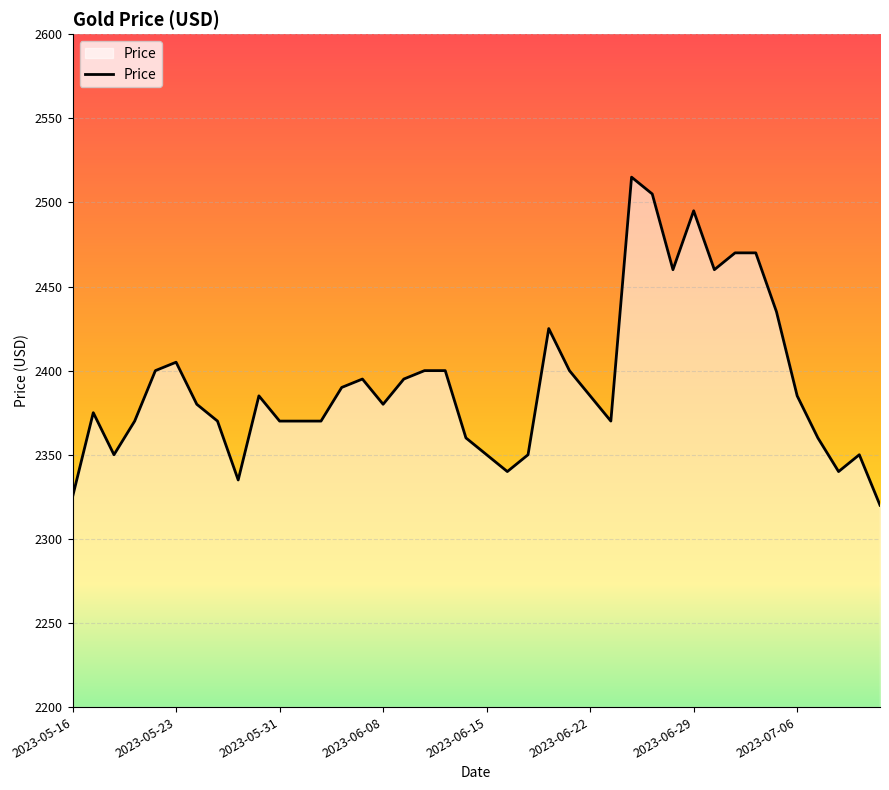

What is the difference between the maximum and minimum values?

195